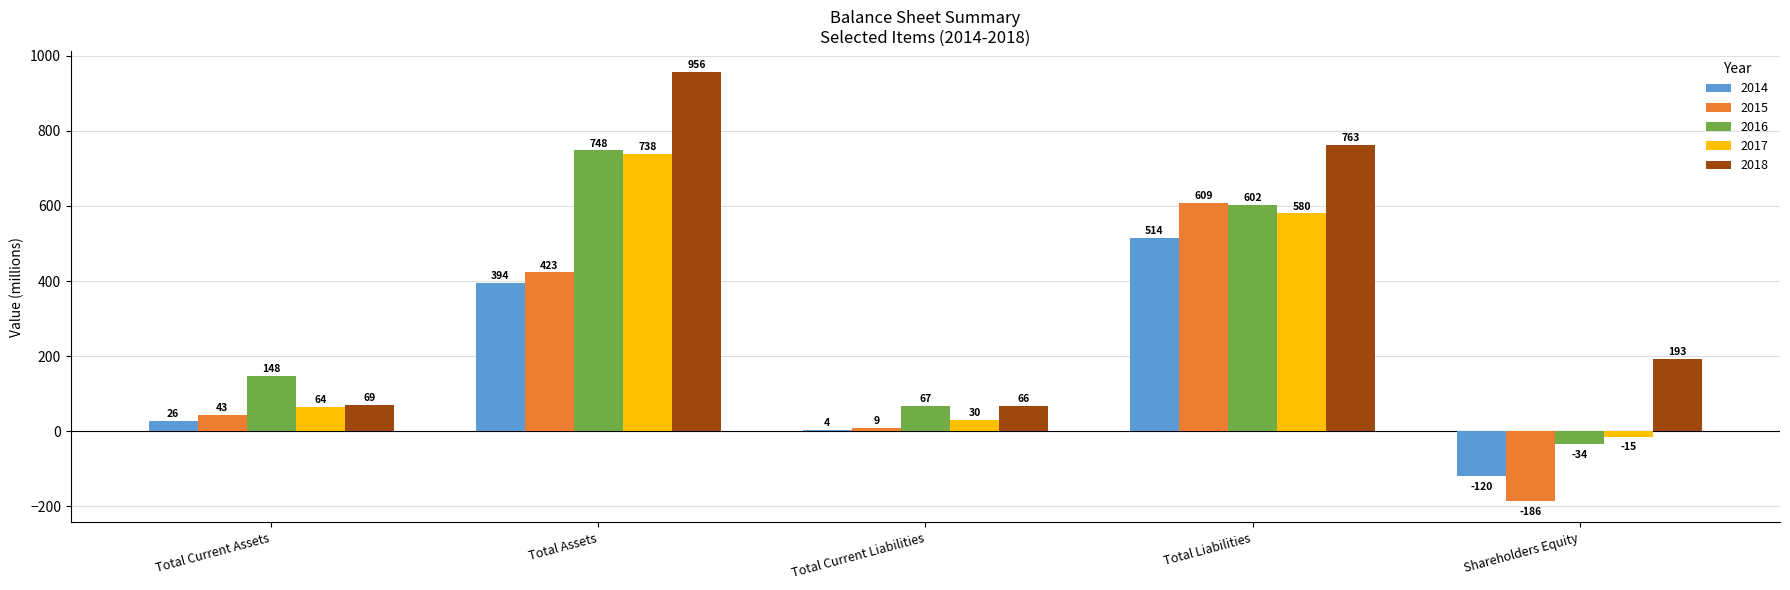

What is the difference between the maximum and minimum values in the 2017 series?

753